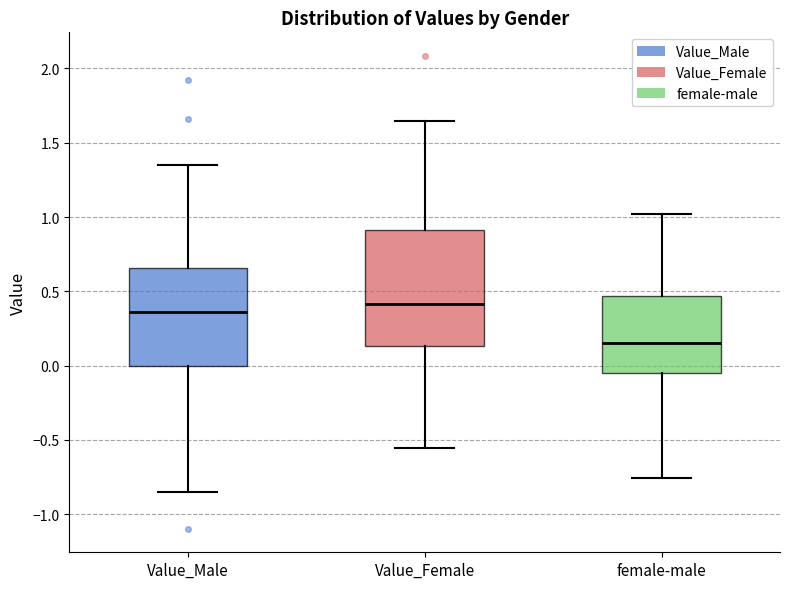

Which box has the lowest median line?

female-male